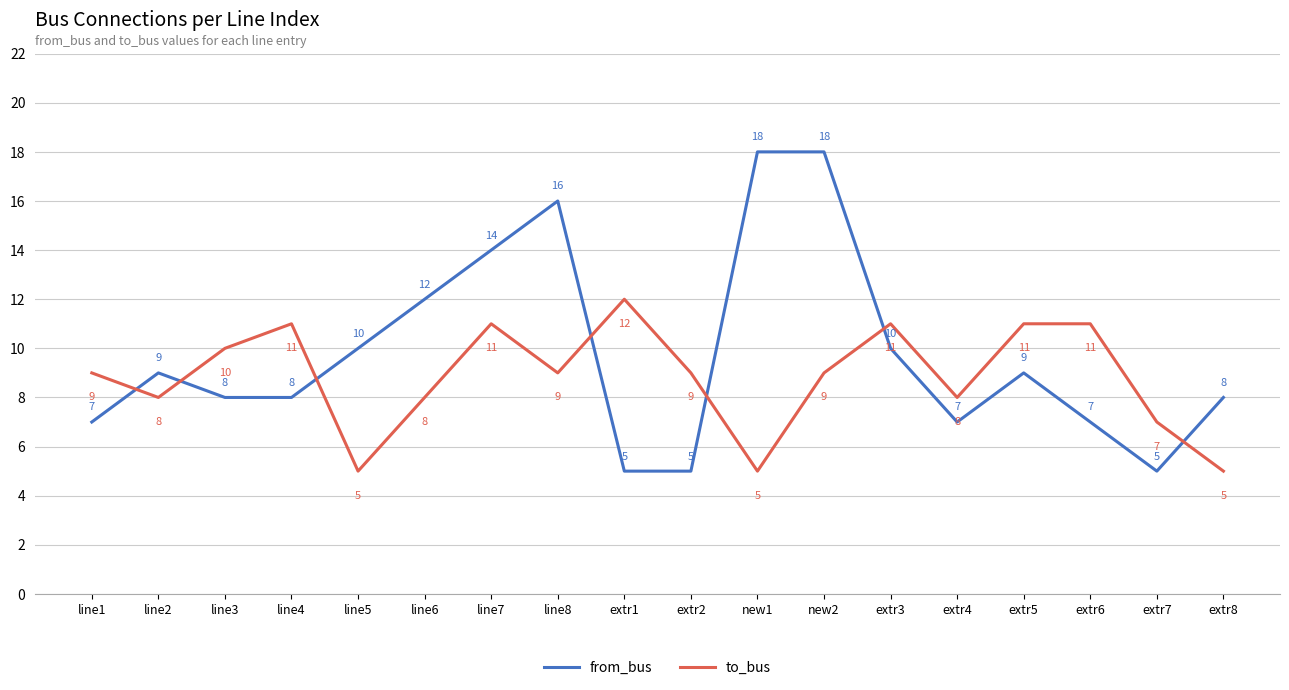

Reading left to right, extract all data points from this chart.

from_bus: 7	9	8	8	10	12	14	16	5	5	18	18	10	7	9	7	5	8
to_bus: 9	8	10	11	5	8	11	9	12	9	5	9	11	8	11	11	7	5